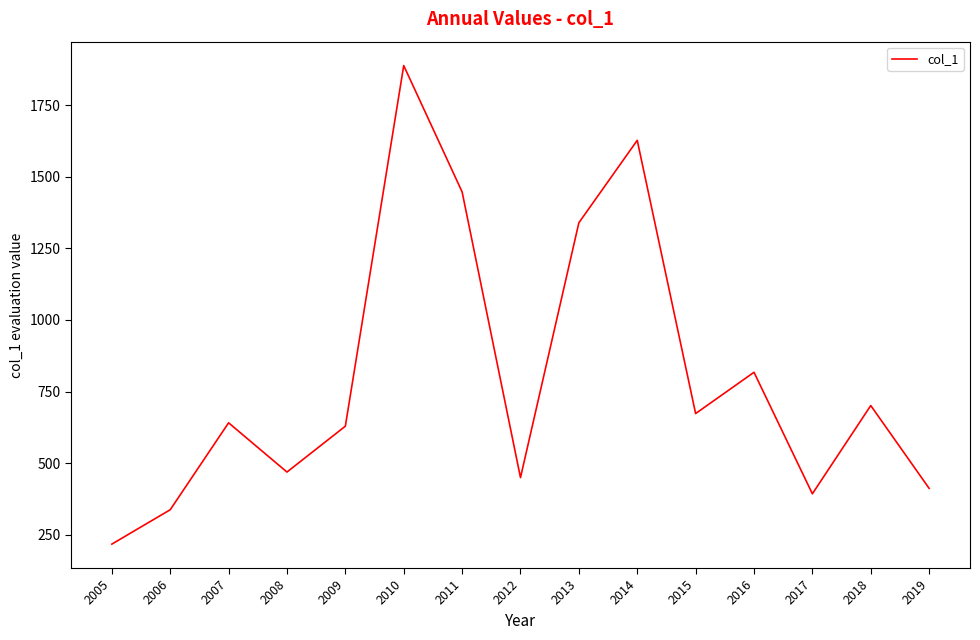

Reading left to right, extract all data points from this chart.

217.9	337.8	641.2	469.4	629.5	1887.8	1447.1	450.0	1339.3	1626.9	673.5	817.5	393.5	701.4	412.4